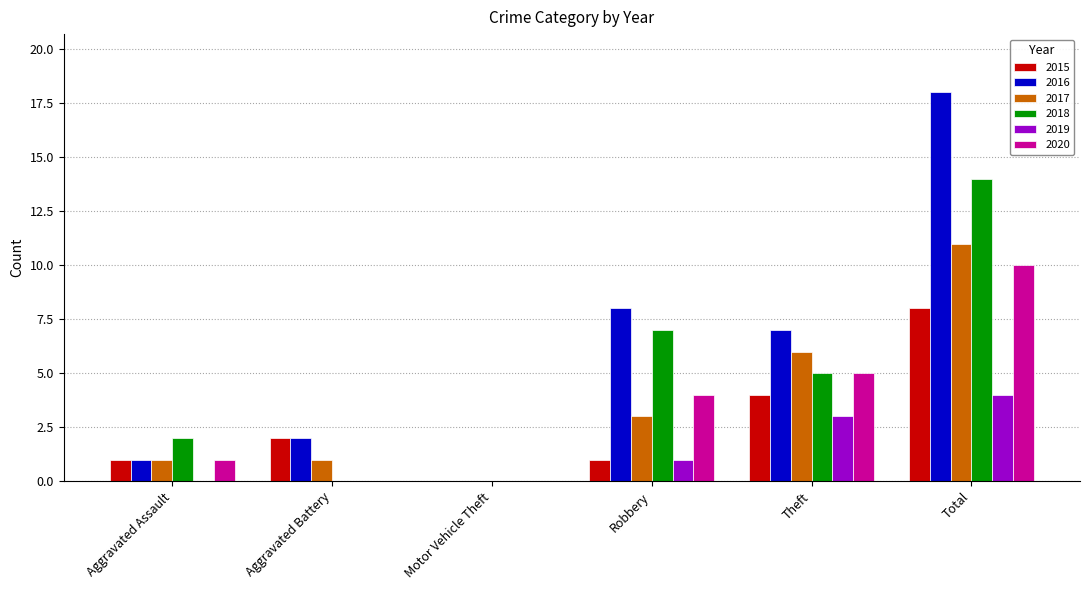

What are all the series names shown in the legend?

2015, 2016, 2017, 2018, 2019, 2020